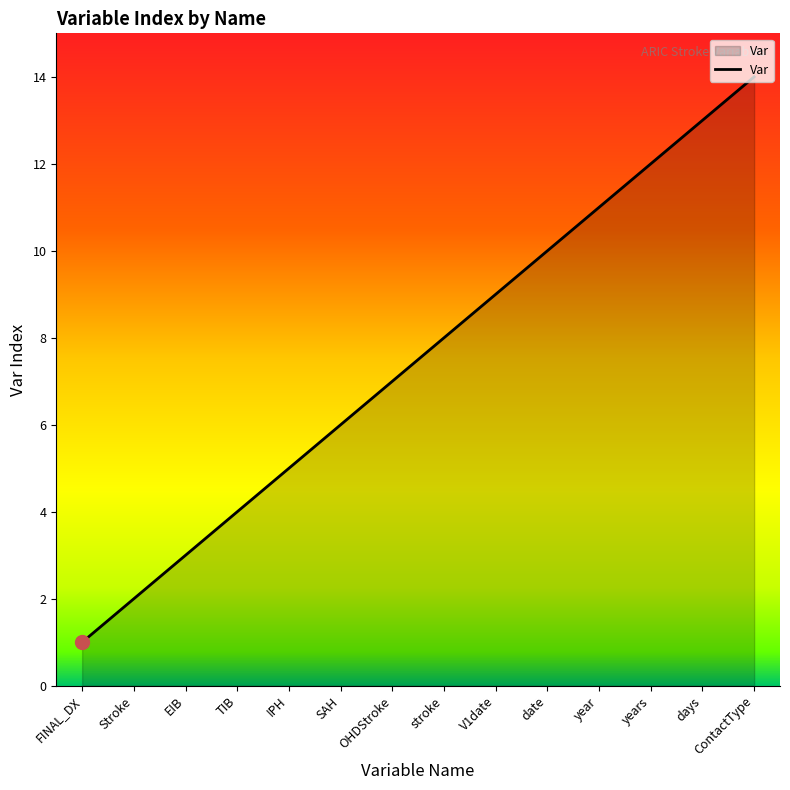

Which label corresponds to the smallest value in the chart?

FINAL_DX